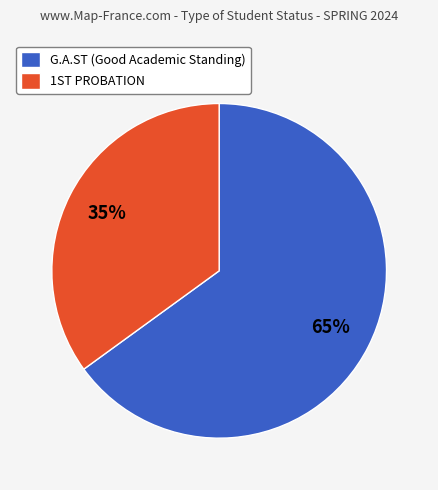

Count the number of slices in the pie.

2